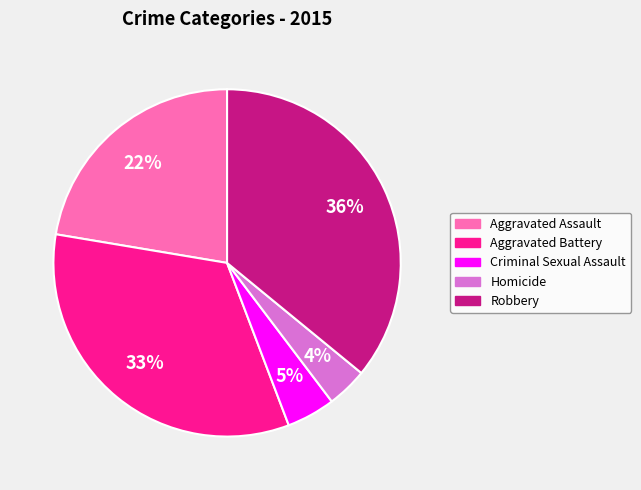

How many segments does this pie chart have?

5